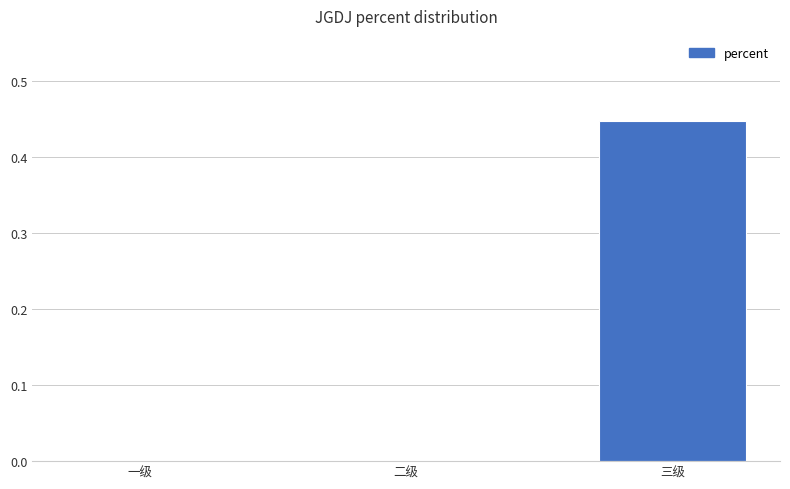

How many categories are shown in the chart?

3